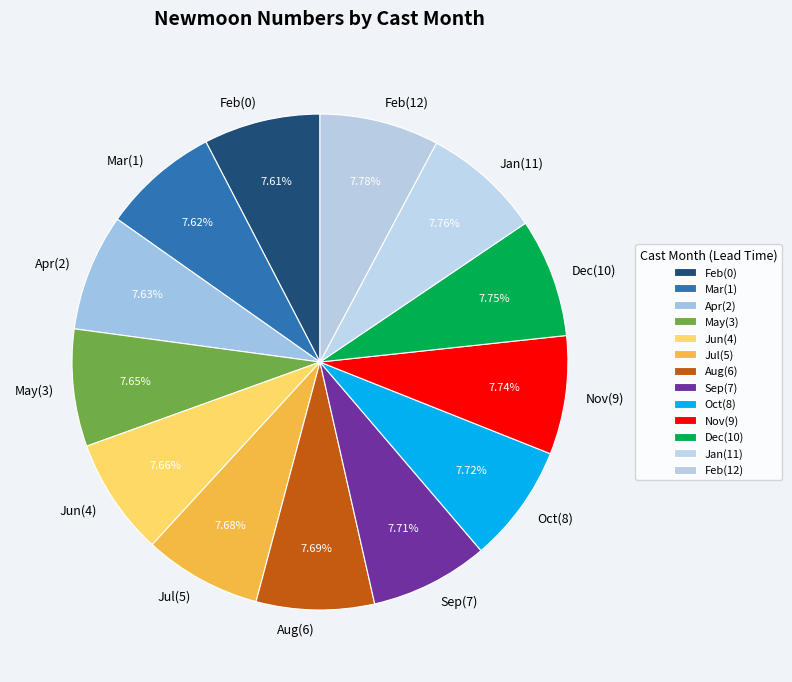

Does any single category account for the majority?

No